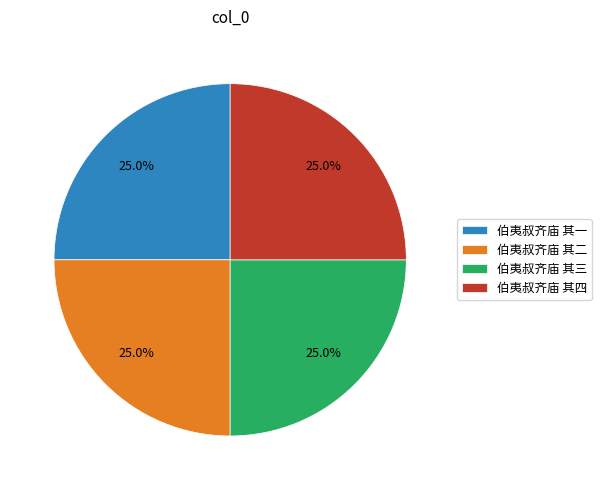

Does any single category account for the majority?

No